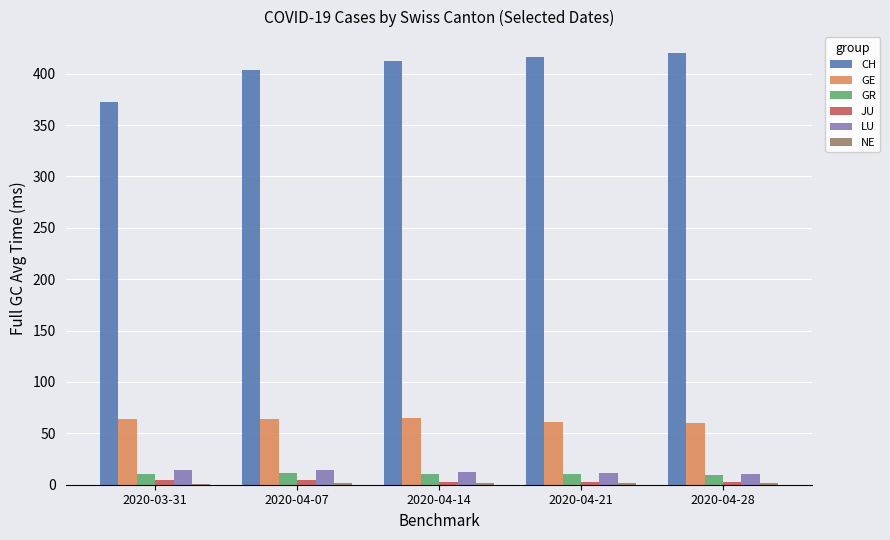

Which series has the largest total across all categories?

CH